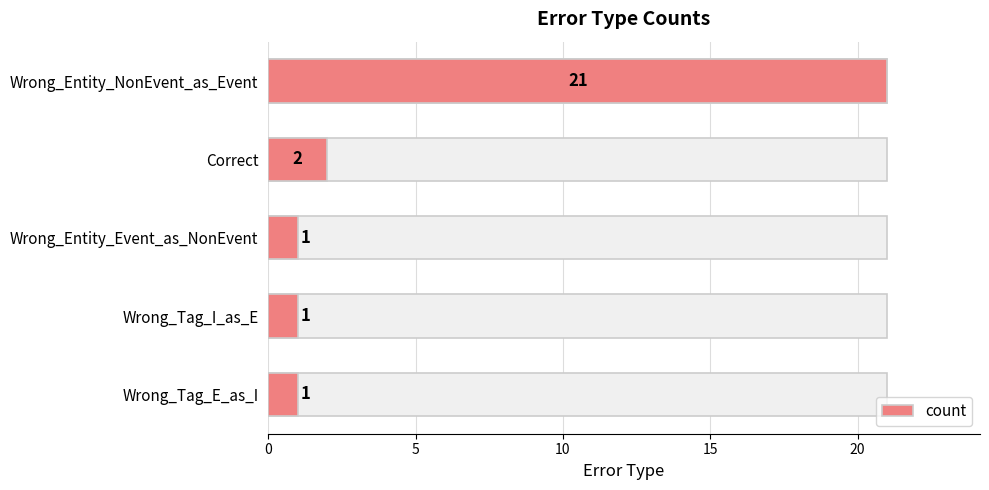

Reading left to right, extract all data points from this chart.

21	2	1	1	1